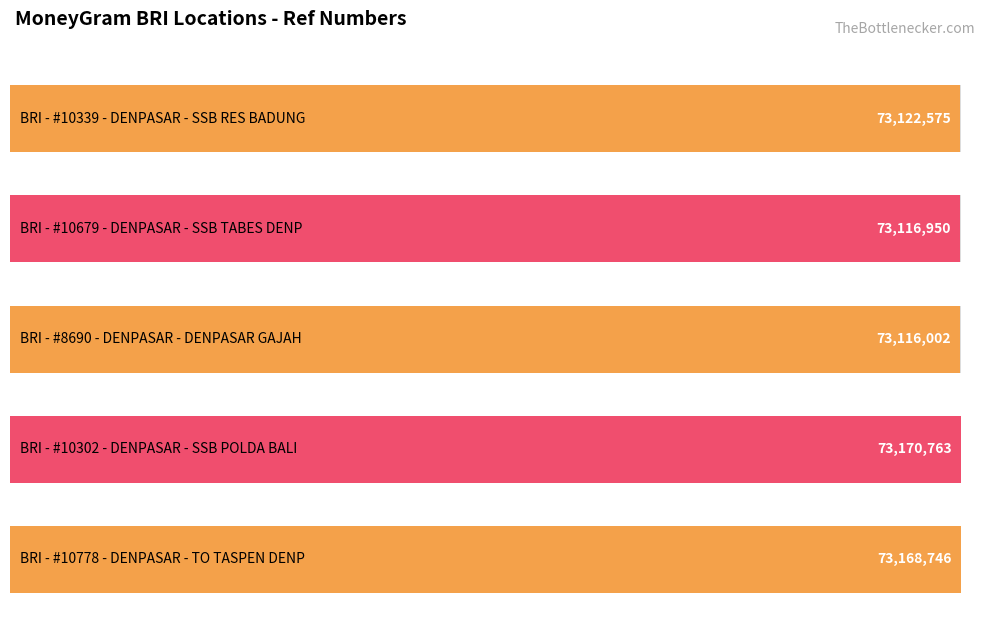

Rank the categories by value from highest to lowest.

BRI - #10302 - DENPASAR - SSB POLDA BALI, BRI - #10778 - DENPASAR - TO TASPEN DENP, BRI - #10339 - DENPASAR - SSB RES BADUNG, BRI - #10679 - DENPASAR - SSB TABES DENP, BRI - #8690 - DENPASAR - DENPASAR GAJAH